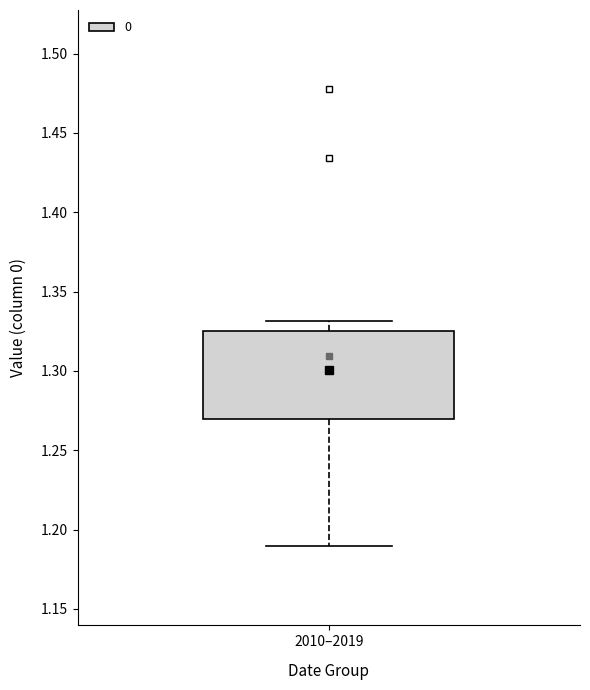

Transcribe this box plot: give where the median line is, the range the box spans, and where the two whiskers end, as read against the y-axis. The values are not printed on the chart, so give them approximately, as read against the axis.

median 1.300, box 1.270 to 1.325, whiskers 1.190 to 1.330